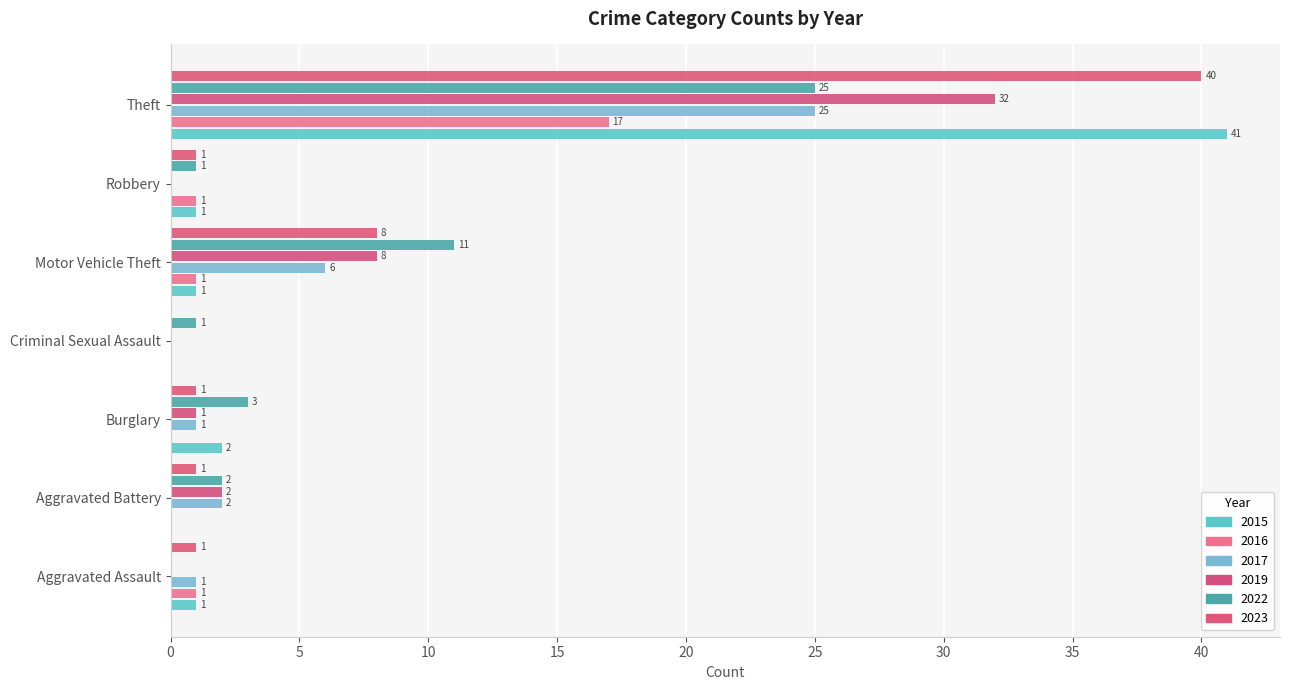

Is the value of 2015 at Aggravated Assault greater than the value of 2017 at Theft?

No